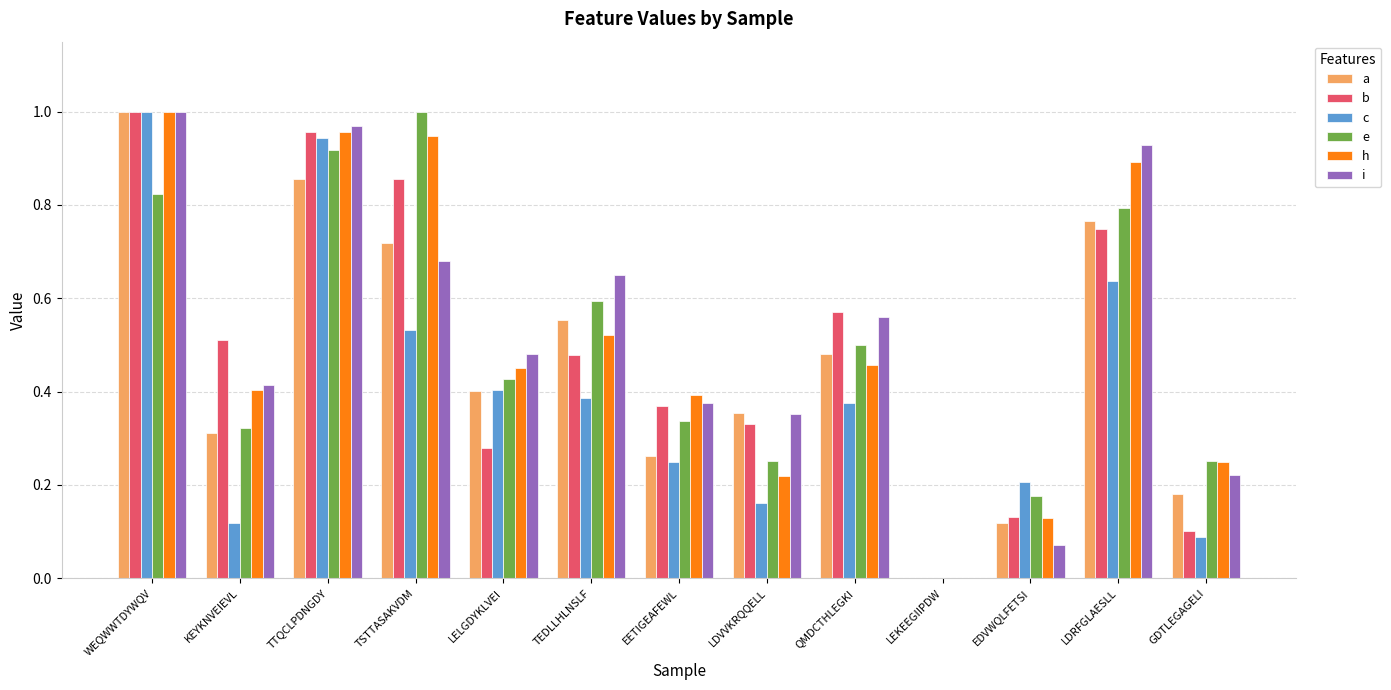

The a series shows 0.4 at LDVVKRQQELL. True or false?

True